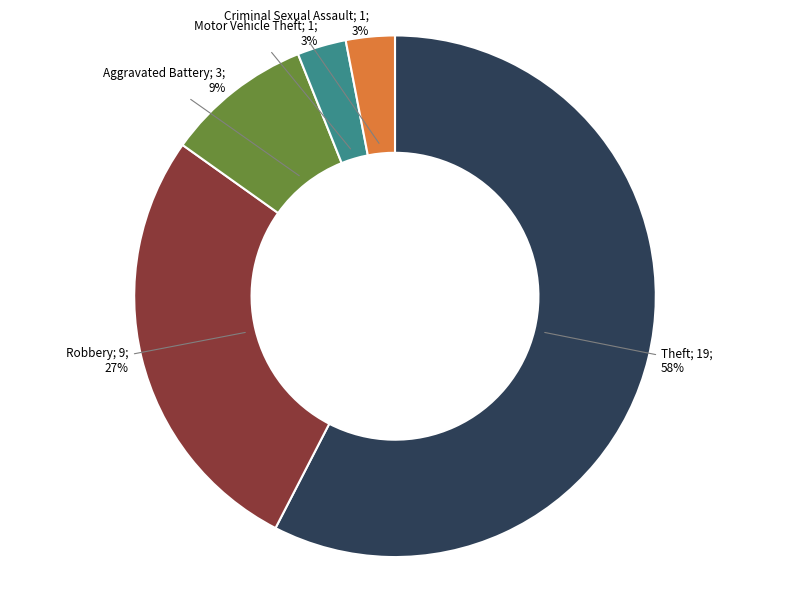

Count the number of slices in the pie.

5